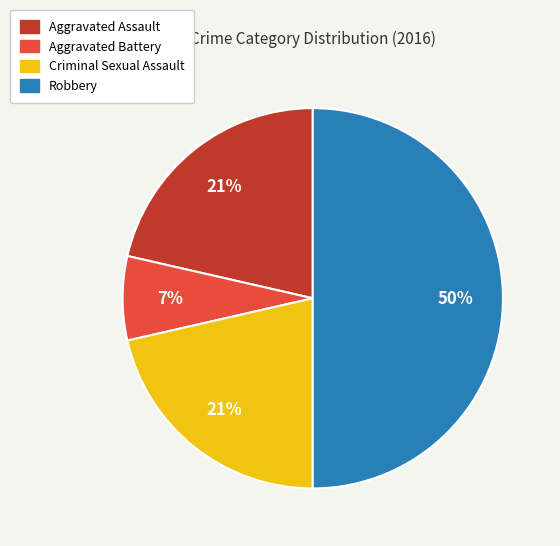

Count the number of slices in the pie.

4